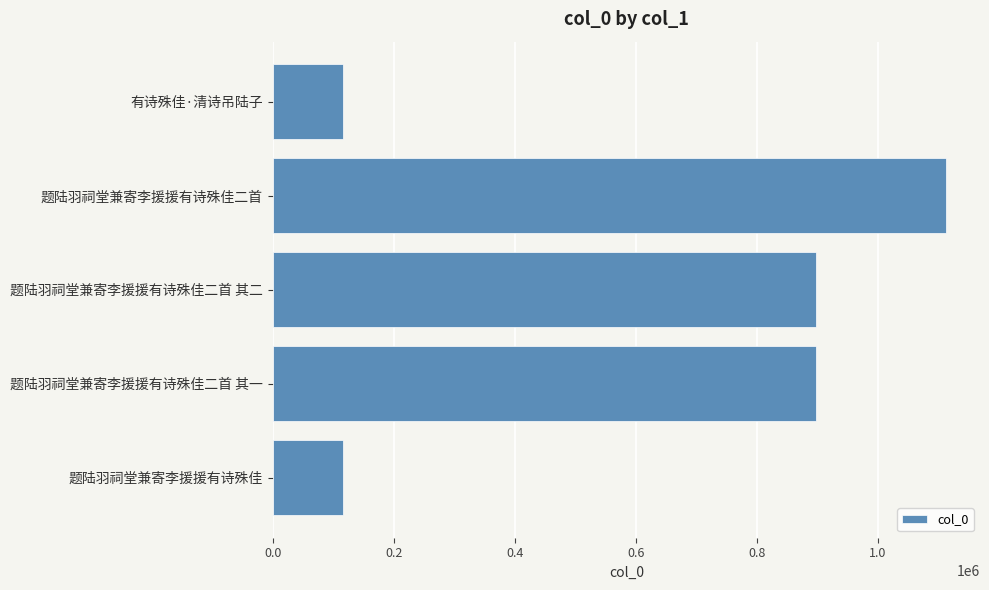

Does the chart contain stacked bars?

No